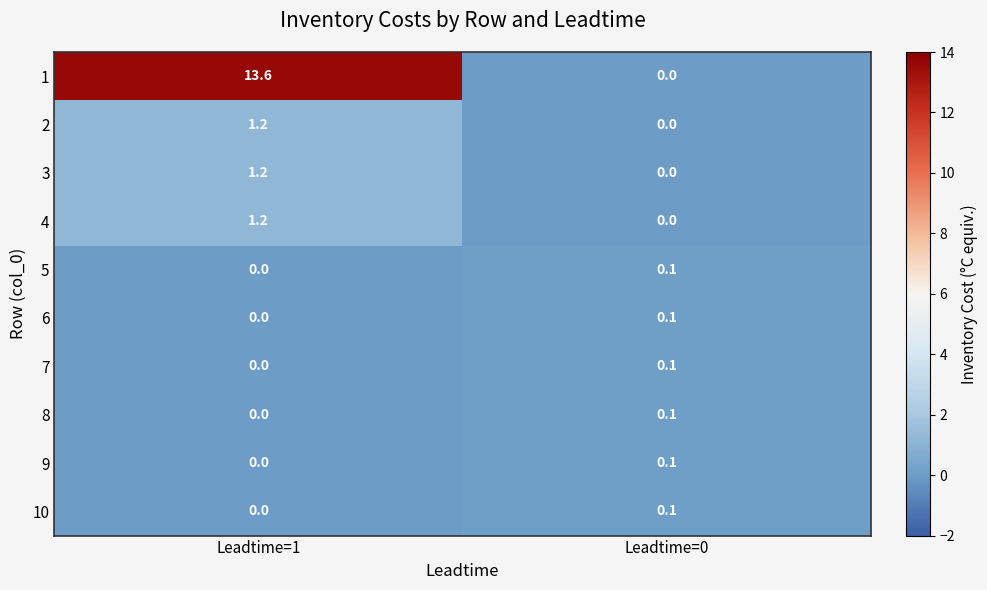

What is the difference between the 4 values at Leadtime=1 and Leadtime=0?

1.2